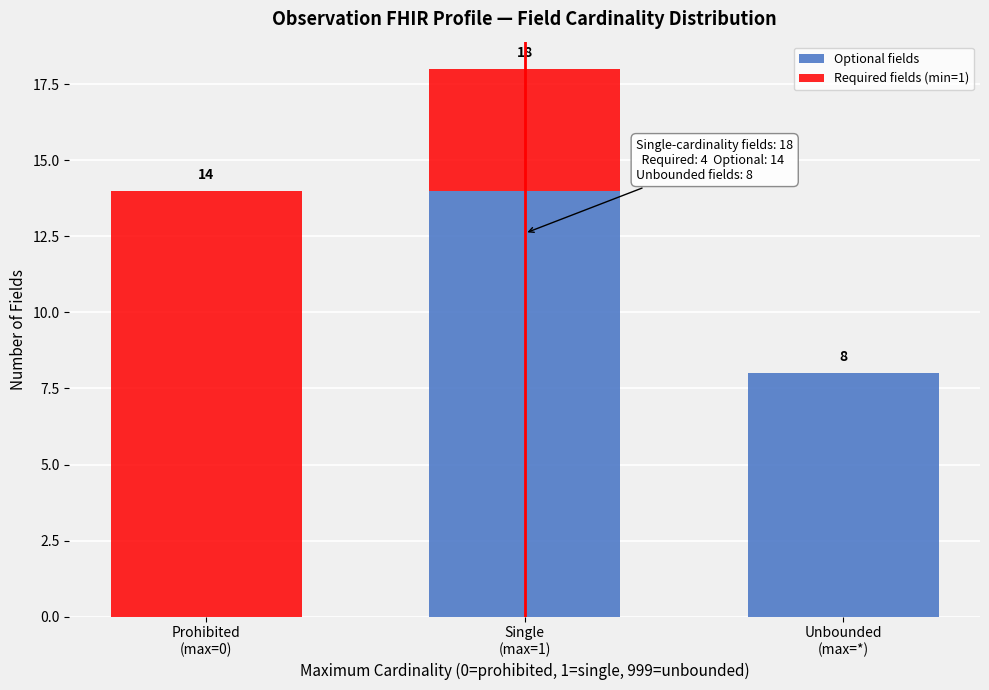

What is the sum of all Optional fields values?

22